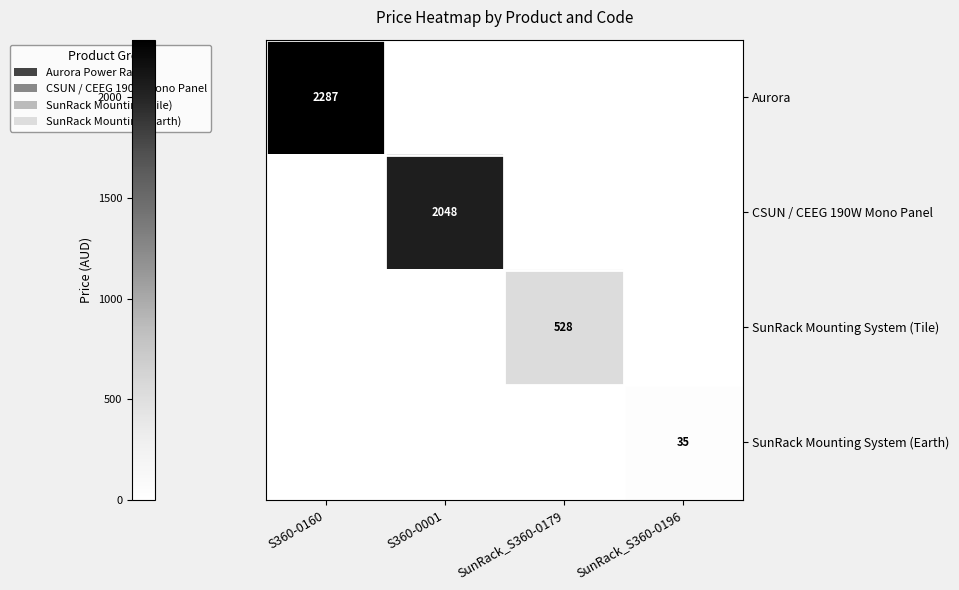

At which category is the sum across all series the highest?

S360-0160